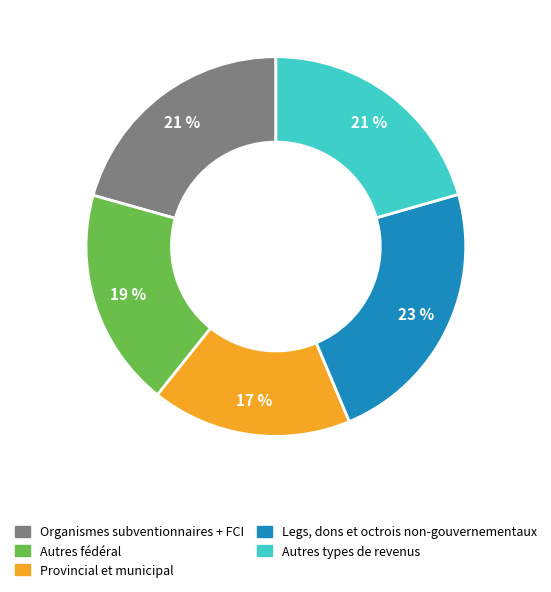

Does any single category account for the majority?

No